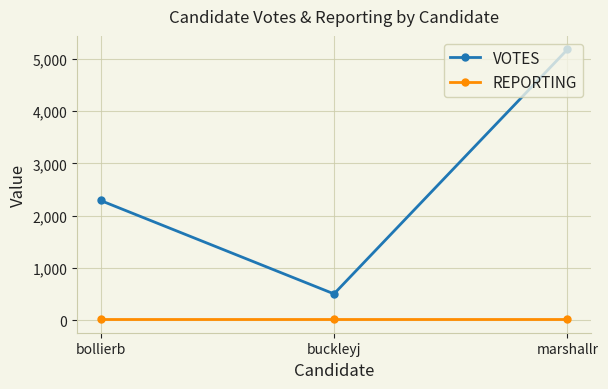

Reading left to right, list all the values displayed in this chart.

VOTES: bollierb=2292	buckleyj=508	marshallr=5177
REPORTING: bollierb=24	buckleyj=24	marshallr=24